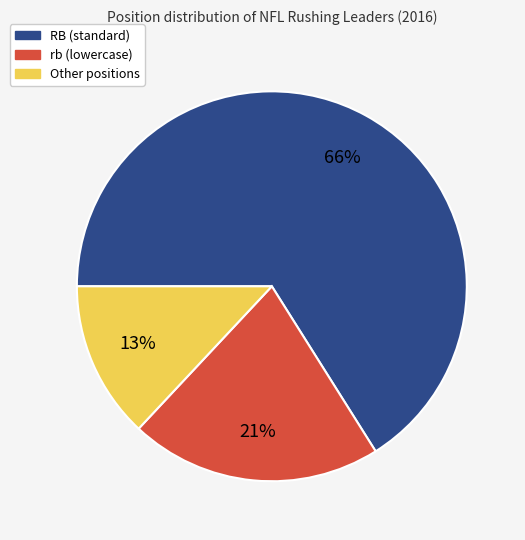

What percentage is the Other positions slice, to the nearest percent?

13%